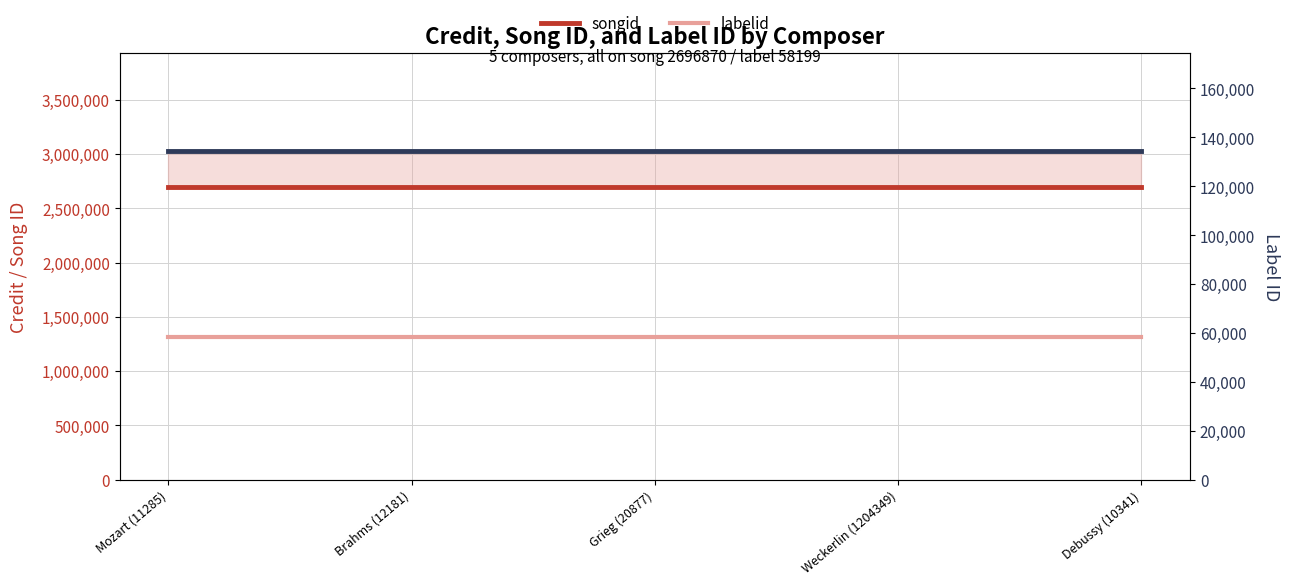

Reading left to right, extract all data points from this chart.

credit: 3024185	3024185	3024185	3024185	3024185
songid: 2696870	2696870	2696870	2696870	2696870
labelid: 58199	58199	58199	58199	58199